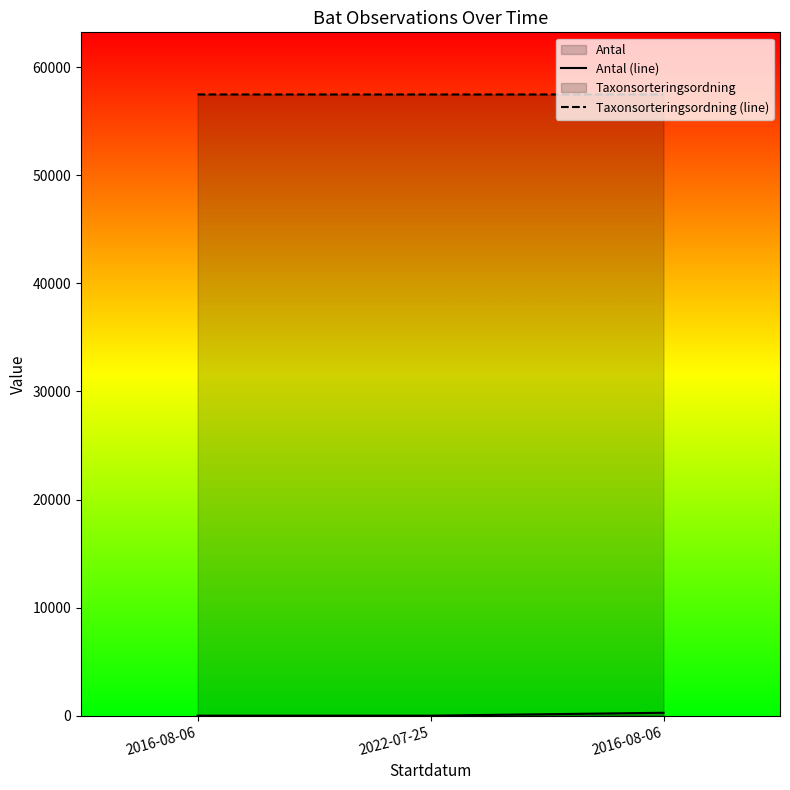

Reading left to right, list all the values displayed in this chart.

Antal (line): 4	3	272
Taxonsorteringsordning (line): 57484	57482	57482